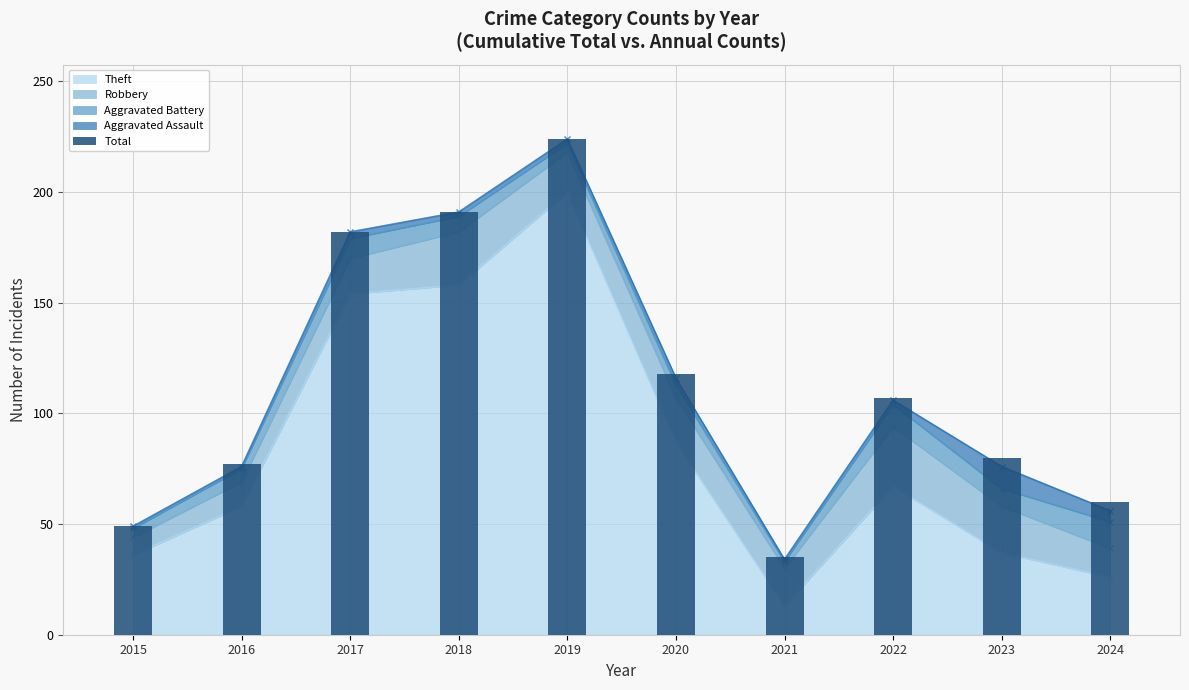

What is the change in value from 2017 to 2024?

-122